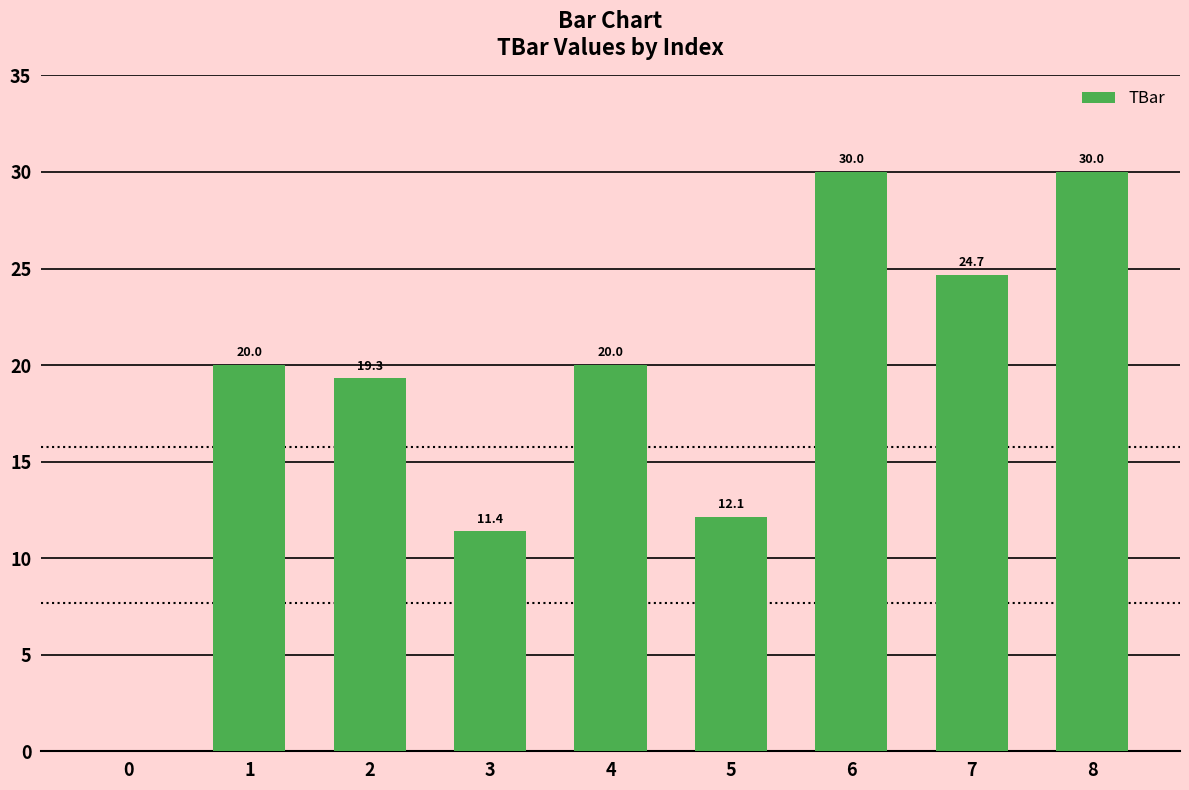

What is the difference between the values at 8 and 5?

17.9